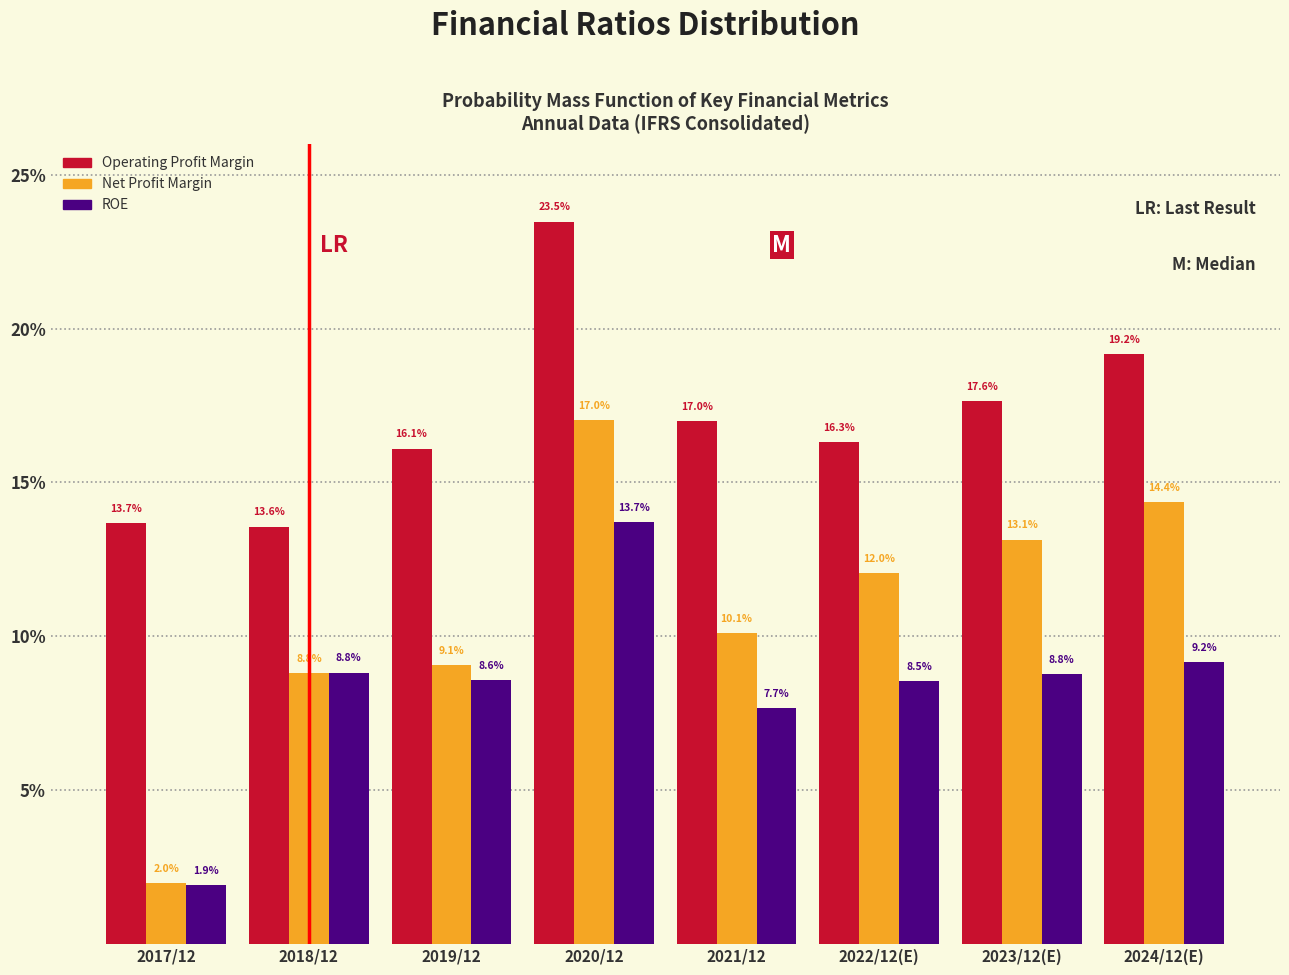

Reading left to right, transcribe all the data shown in this chart.

Operating Profit Margin: 2017/12=13.7	2018/12=13.6	2019/12=16.1	2020/12=23.5	2021/12=17.0	2022/12(E)=16.3	2023/12(E)=17.6	2024/12(E)=19.2
Net Profit Margin: 2017/12=2.0	2018/12=8.8	2019/12=9.1	2020/12=17.0	2021/12=10.1	2022/12(E)=12.0	2023/12(E)=13.1	2024/12(E)=14.4
ROE: 2017/12=1.9	2018/12=8.8	2019/12=8.6	2020/12=13.7	2021/12=7.7	2022/12(E)=8.5	2023/12(E)=8.8	2024/12(E)=9.2